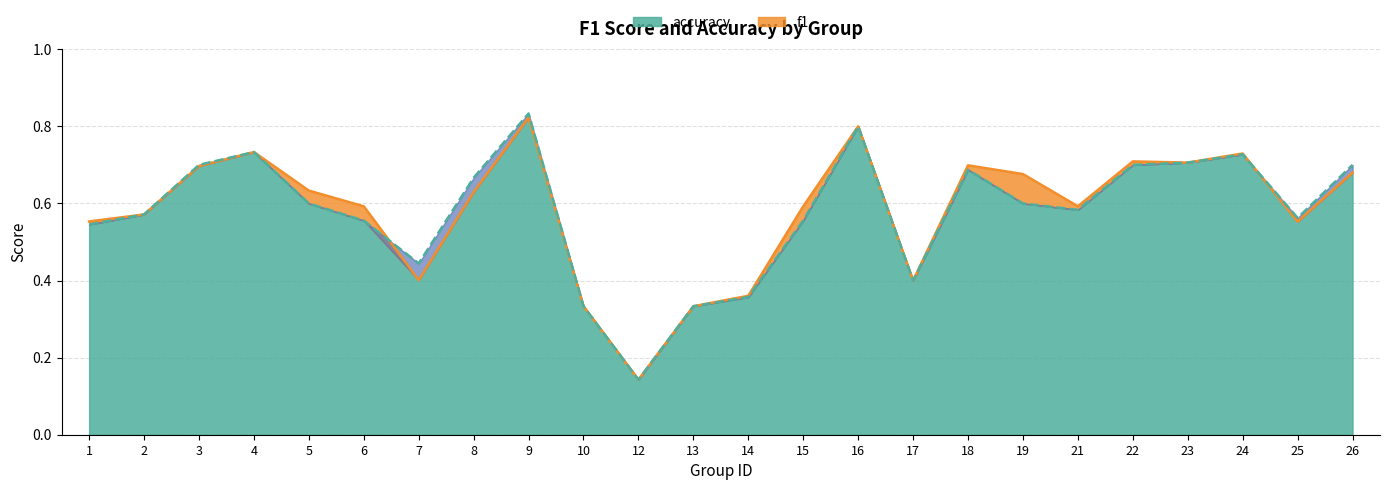

In accuracy, how many points are lower than both neighbors (excluding endpoints)?

5